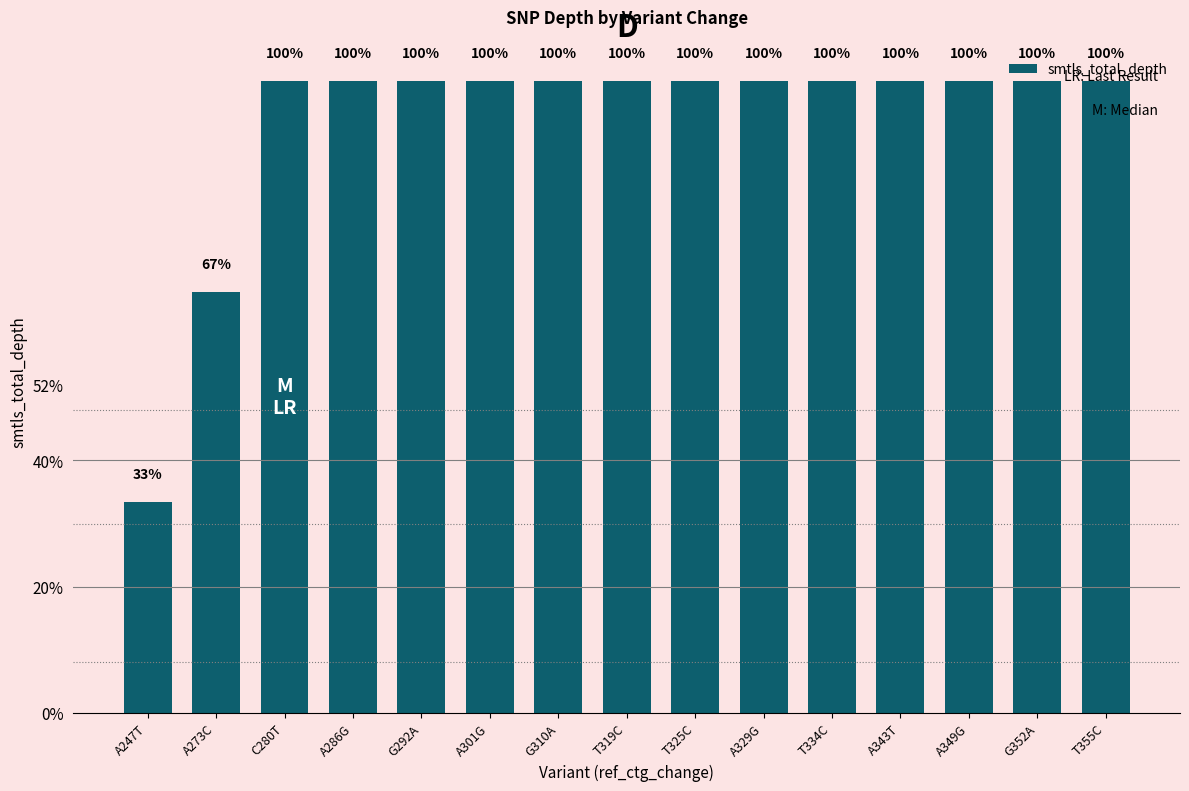

Are the bars horizontal?

No